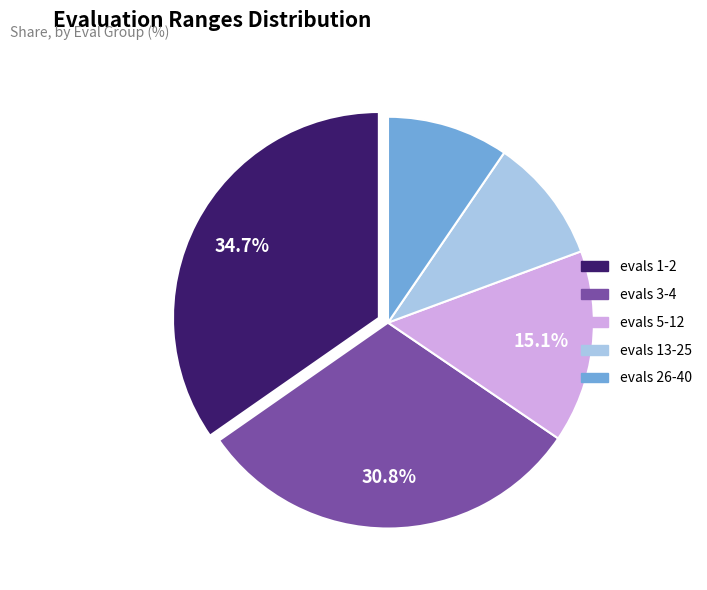

To the nearest percent, what is the difference between the evals 1-2 and evals 3-4 slice percentages?

4%